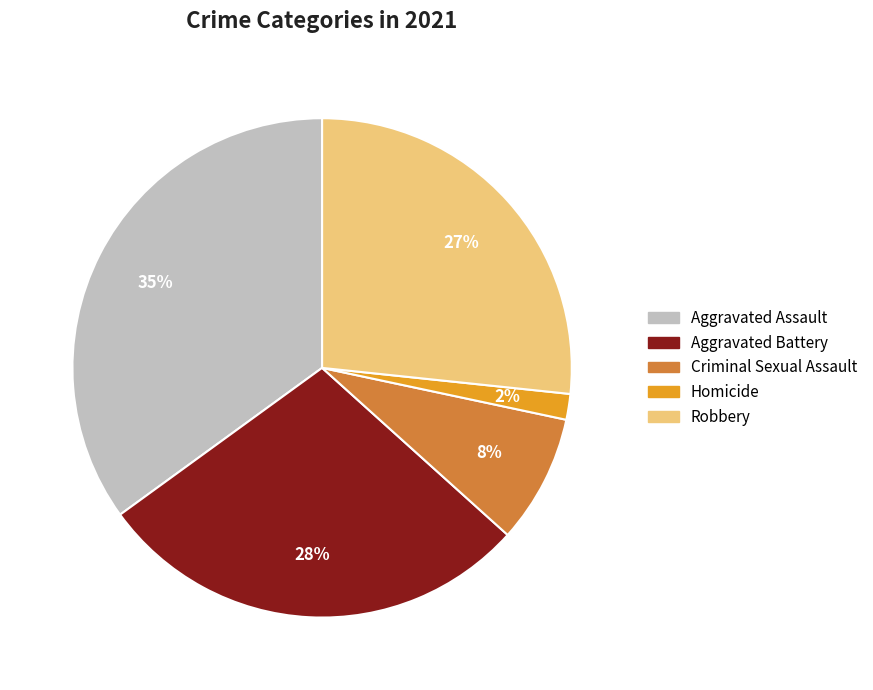

Does Homicide account for over 50% of the chart?

No